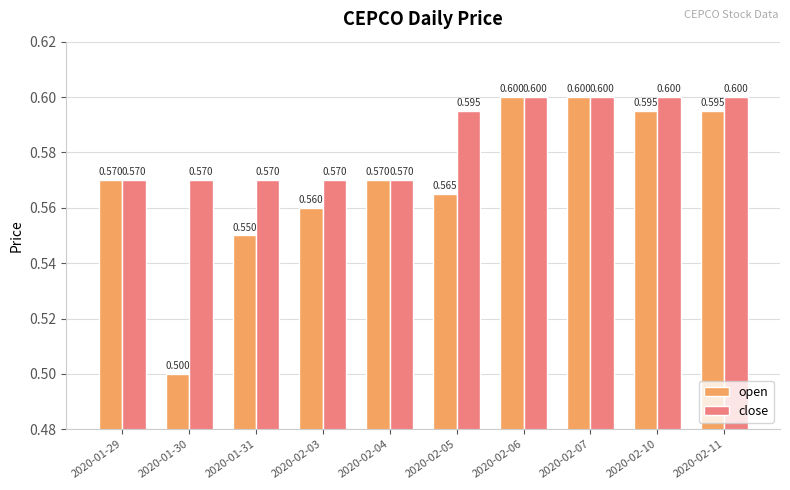

At which label is open closest to 0?

2020-01-30